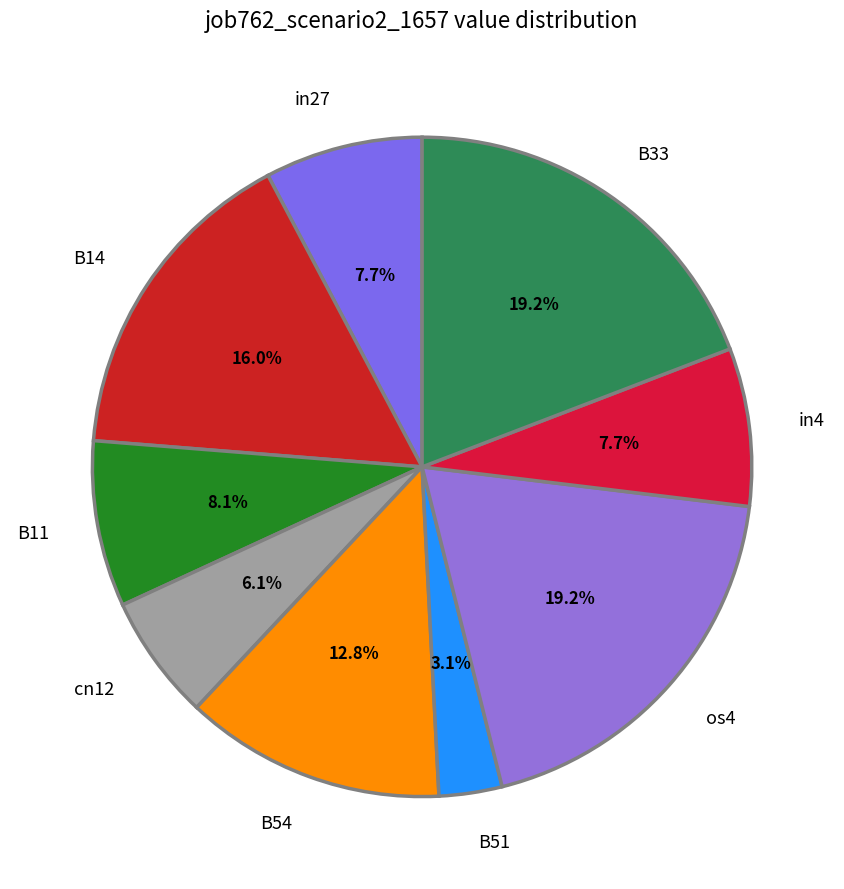

True or false: B33 accounts for 5% of the total.

False